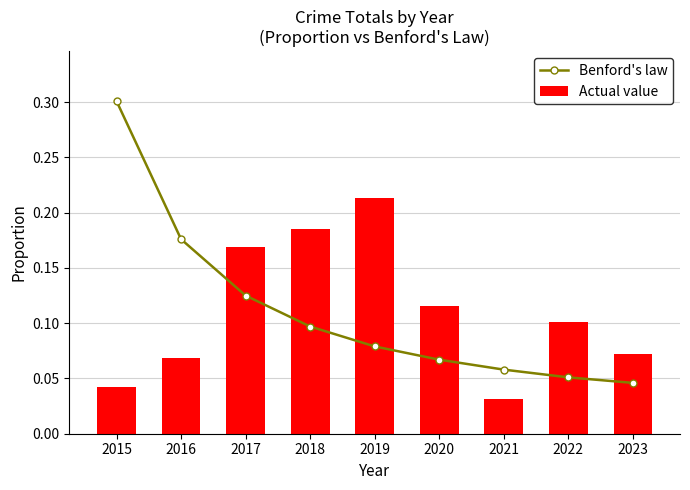

Count the number of data series in this chart.

2